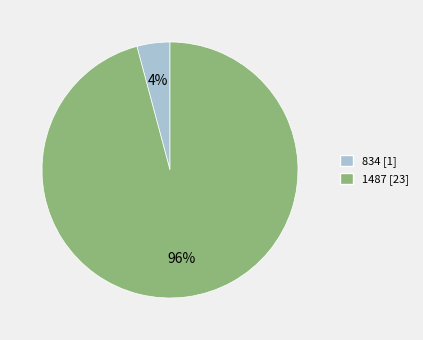

Which has a higher value, 834 or 1487?

1487